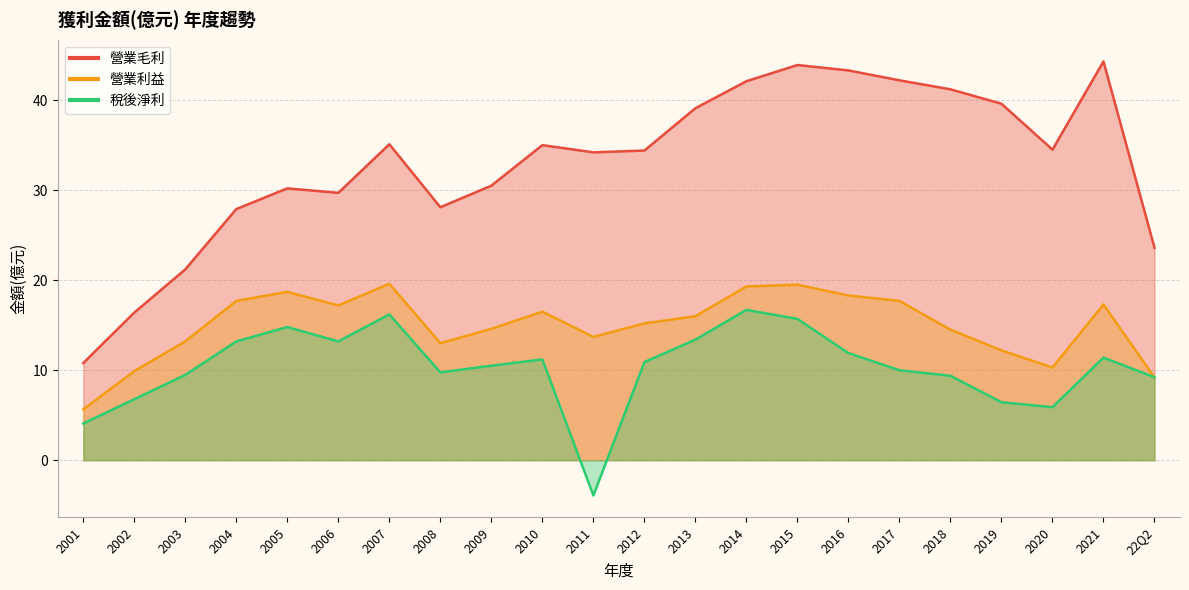

True or false: 營業利益 and 稅後淨利 cross at least once.

True